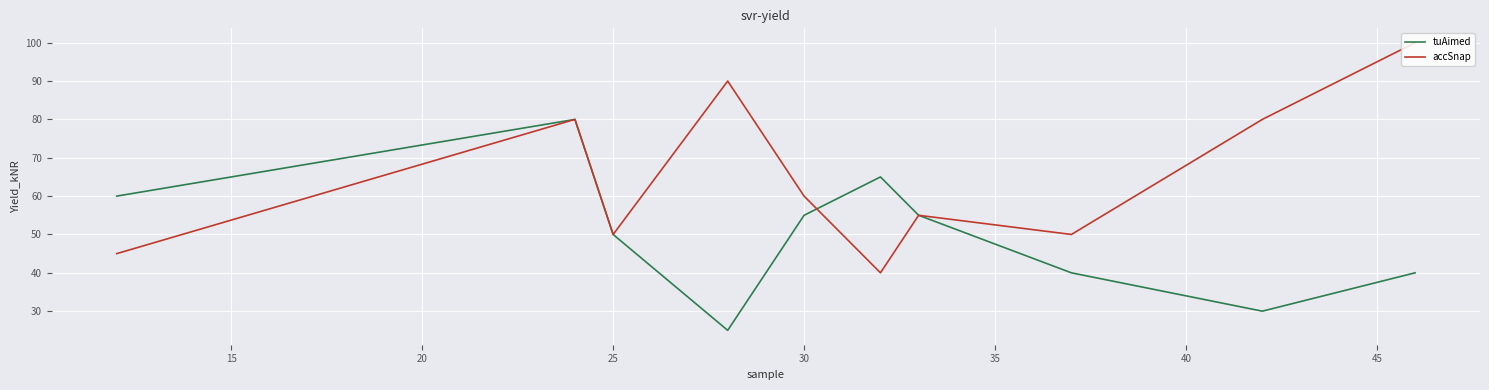

What is the lowest value of the accSnap series?

40